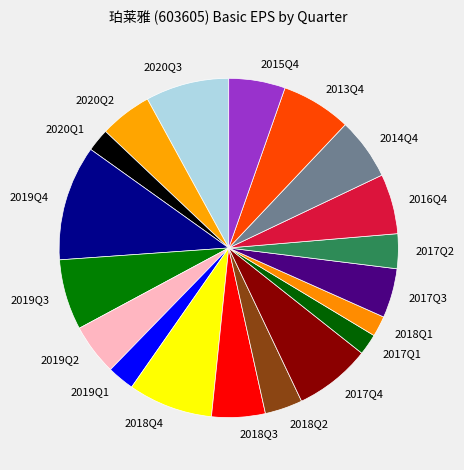

Which has a higher value, 2017Q2 or 2015Q4?

2015Q4